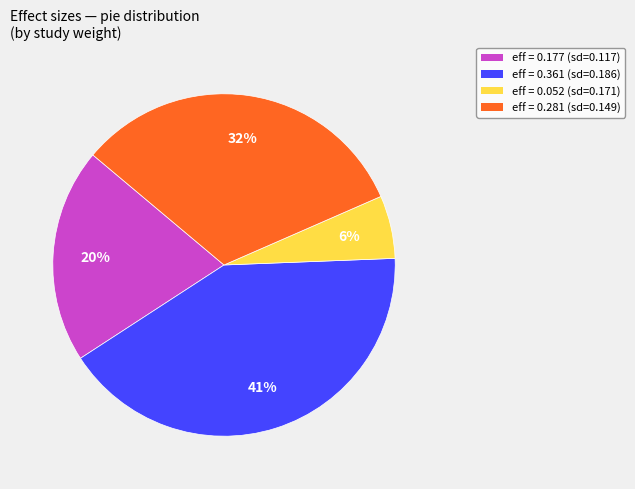

To the nearest percent, what is the average slice percentage?

25%